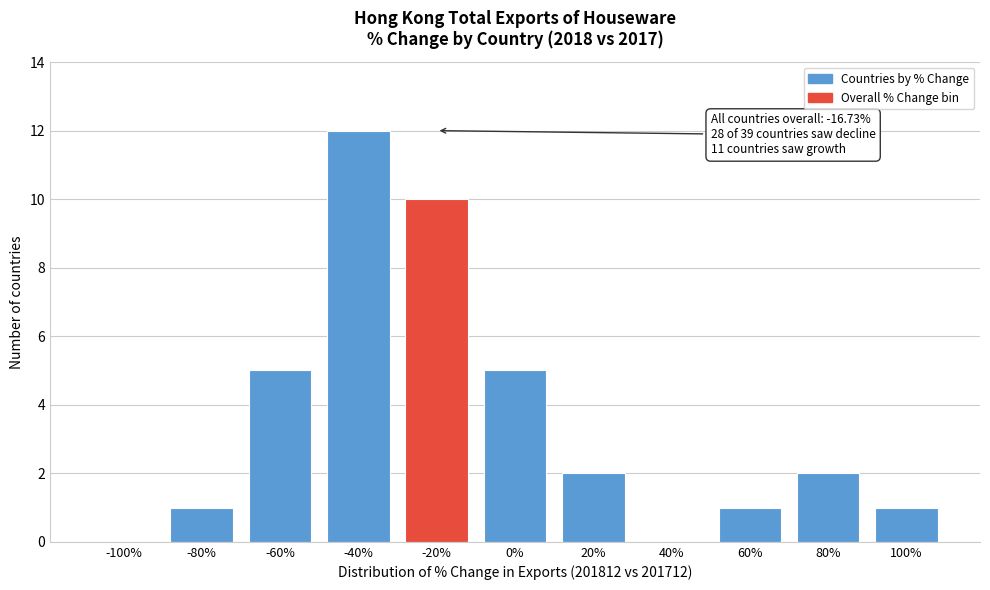

Reading right to left, transcribe all the data shown in this chart.

100%=1	80%=2	60%=1	40%=0	20%=2	0%=5	-20%=10	-40%=12	-60%=5	-80%=1	-100%=0